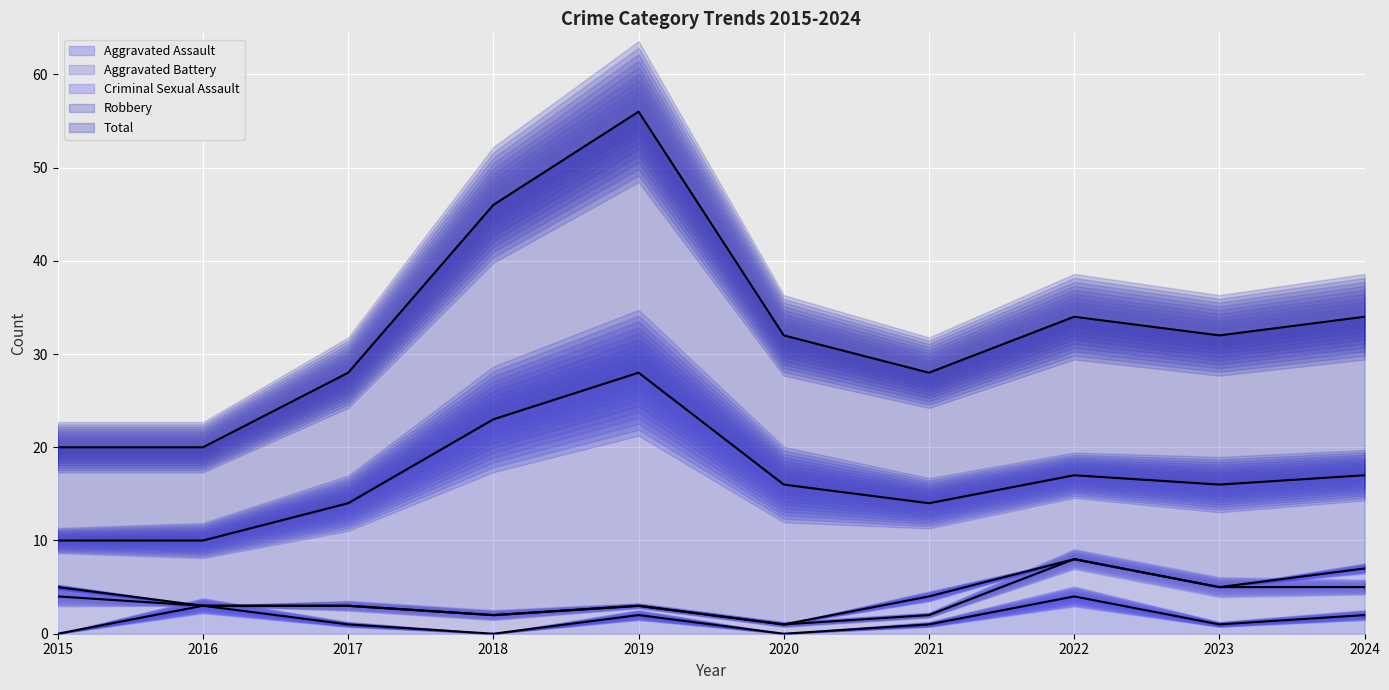

What is the value of the Criminal Sexual Assault point at the 7th from the left?

2